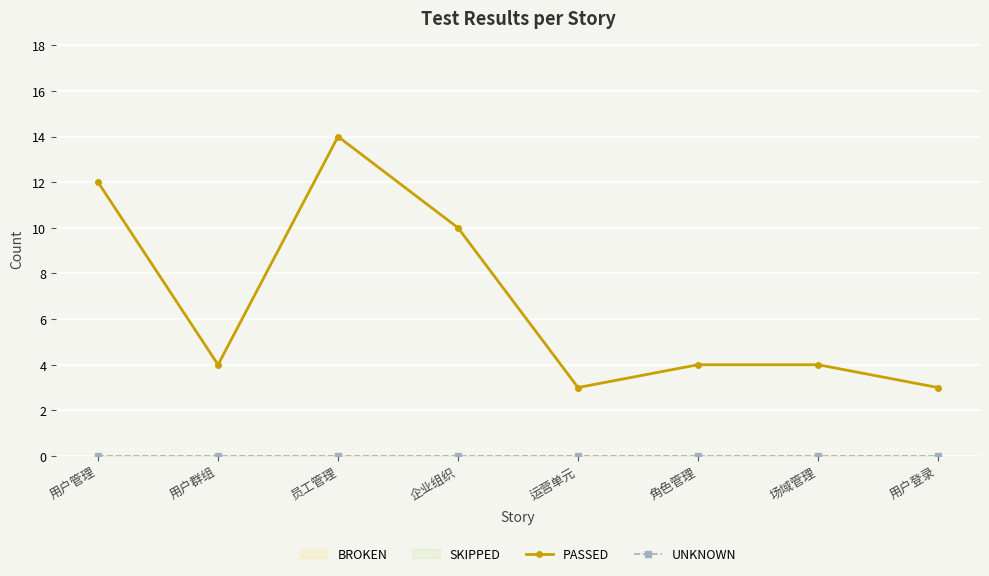

How many lines are shown in the chart?

2